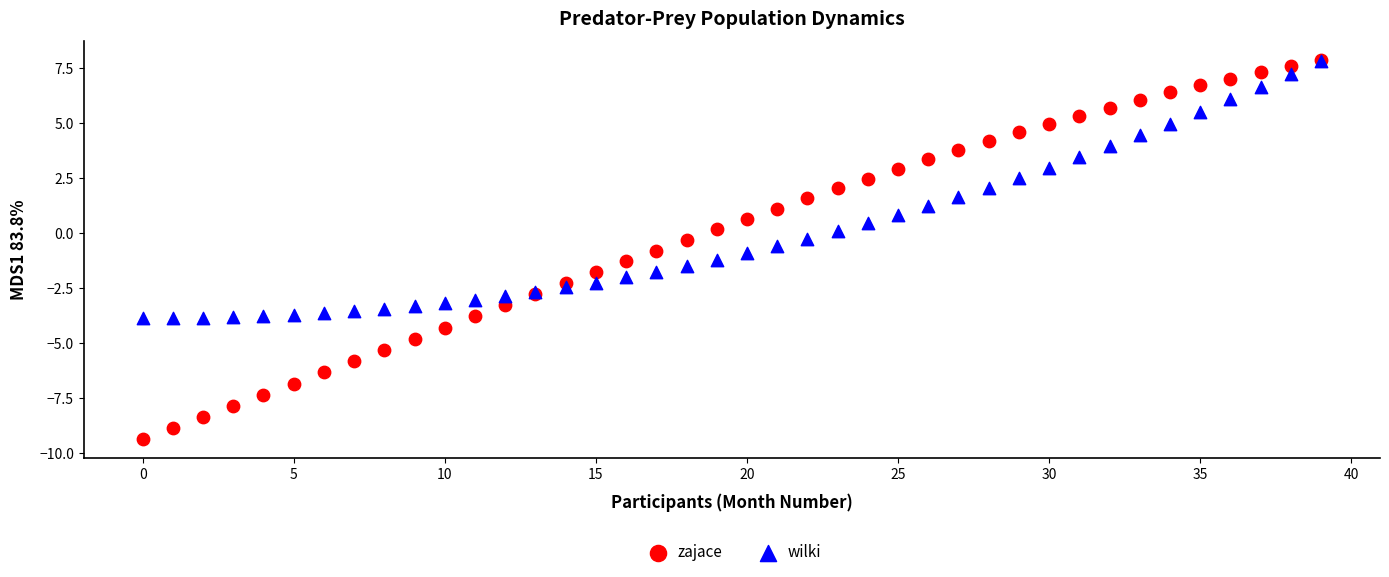

Which series has the widest spread of Y values?

zajace